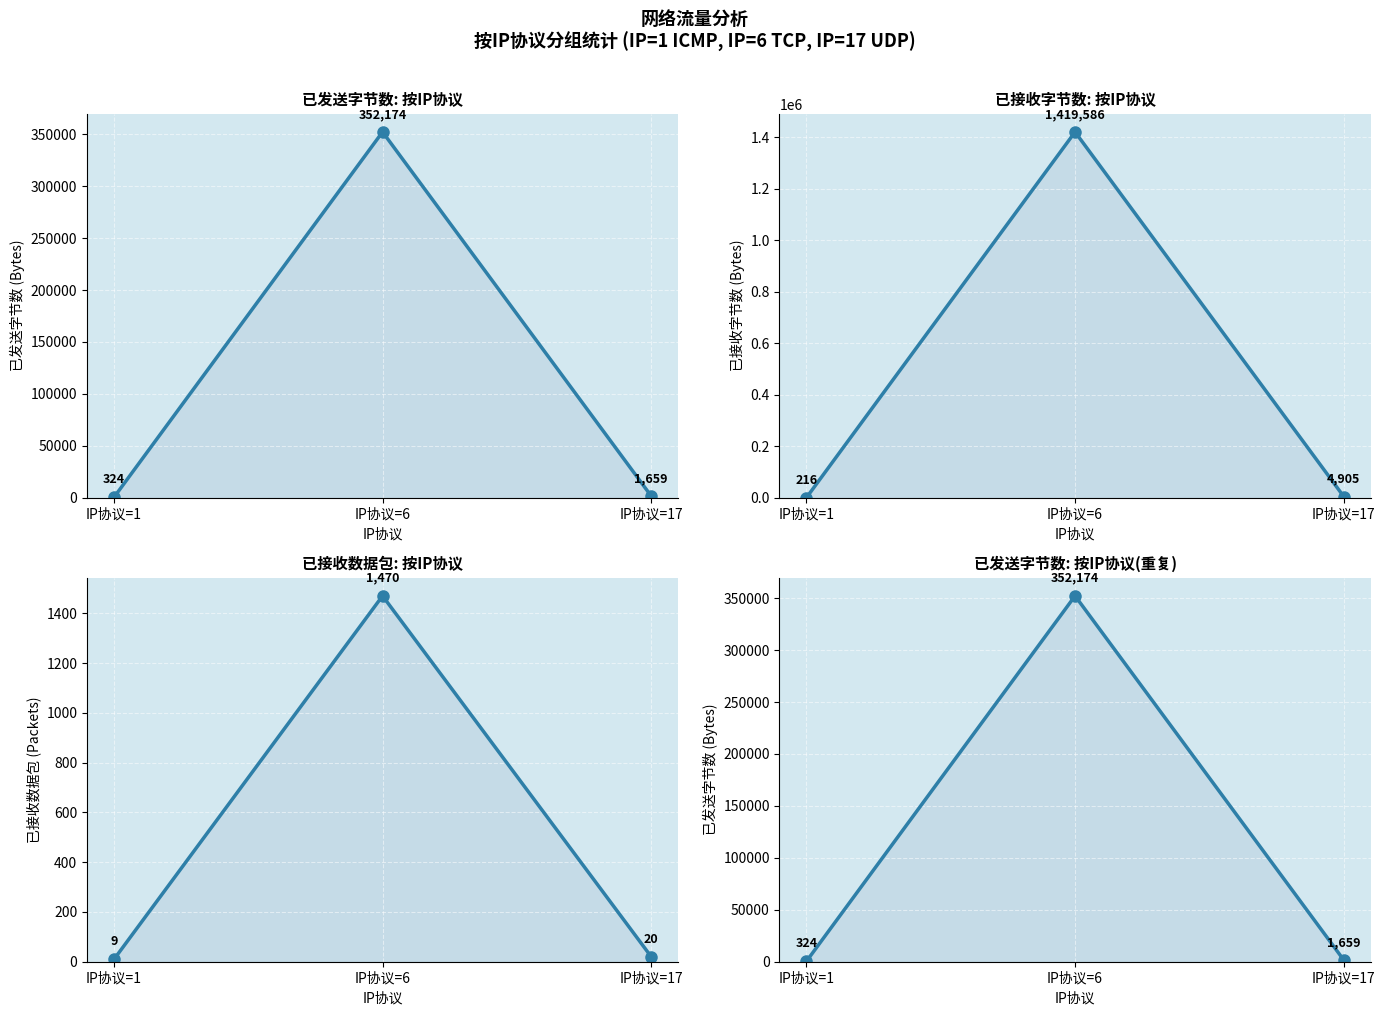

Which series has the largest range (max minus min)?

已接收字节数